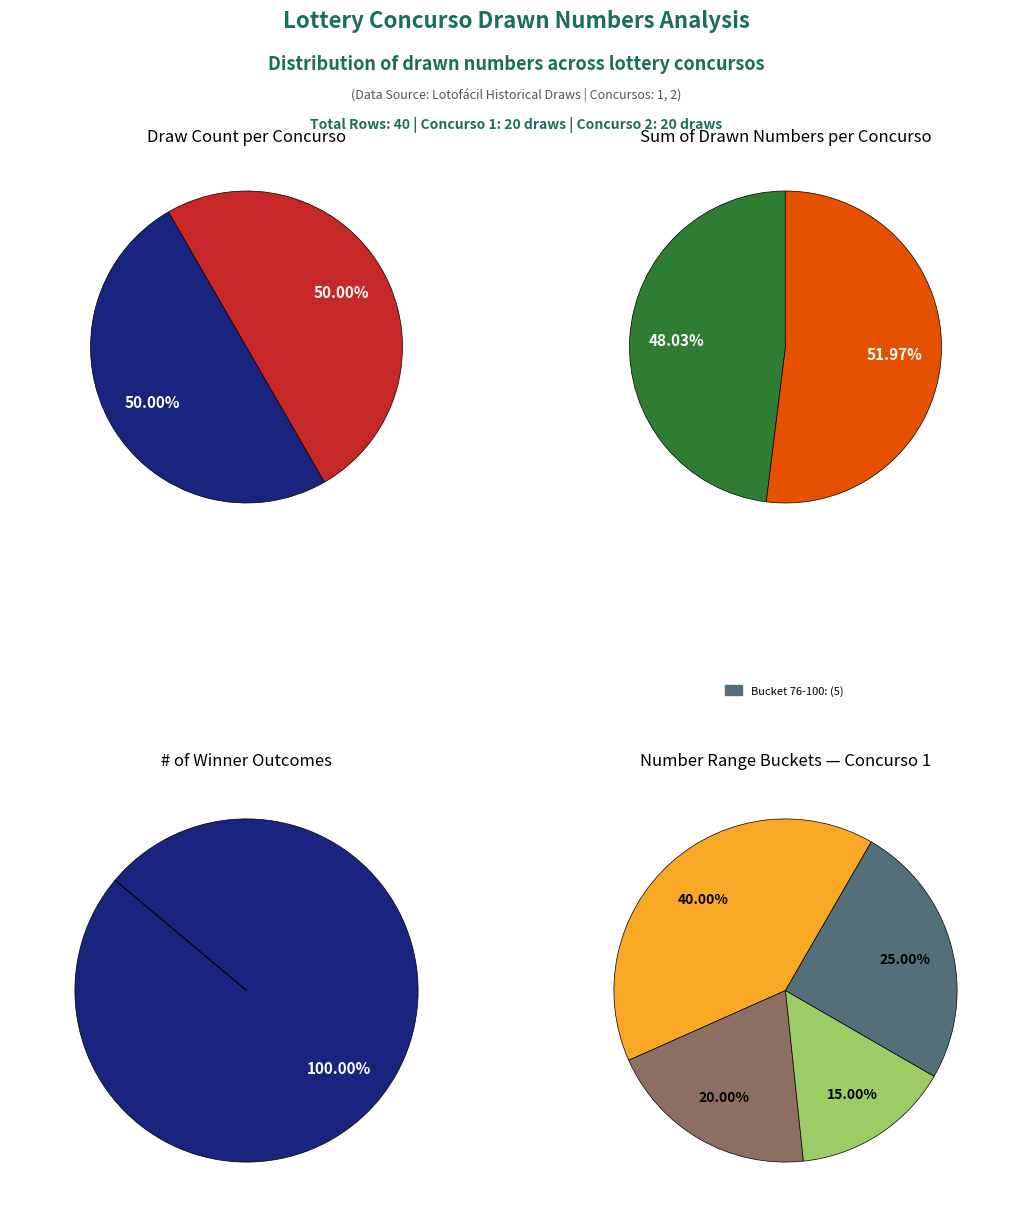

Combined, do Concurso 1 and Concurso 3 account for over 50%?

No